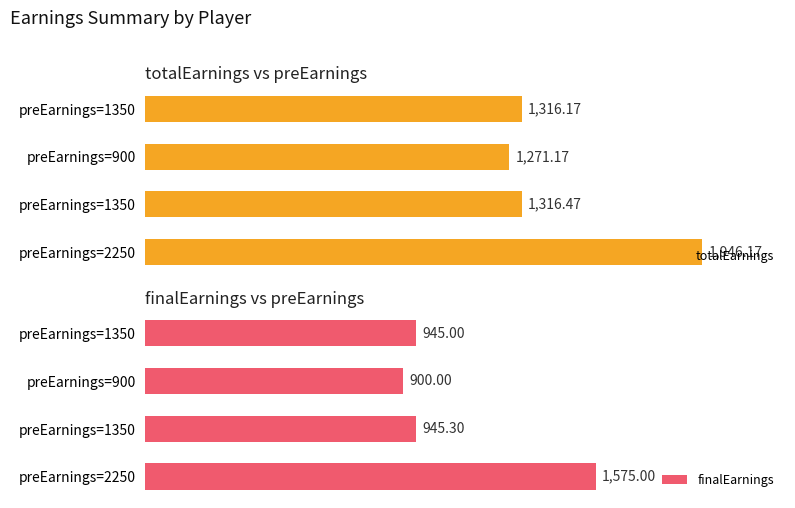

What is the average value of the finalEarnings series?

1091.3